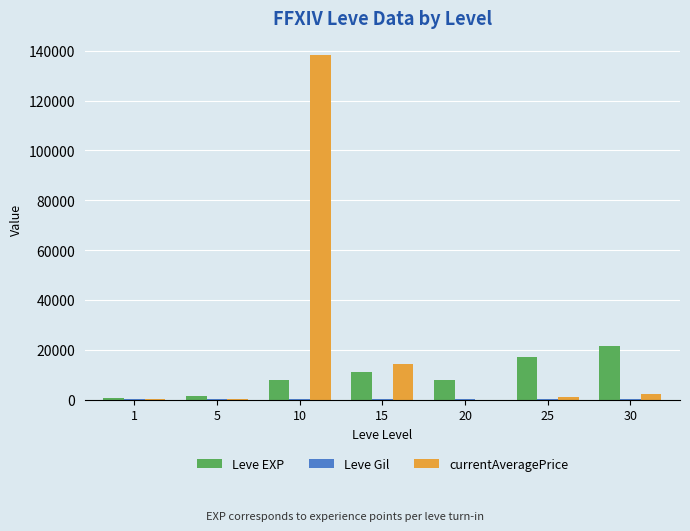

Are the bars grouped side by side (vs. stacked)?

Yes